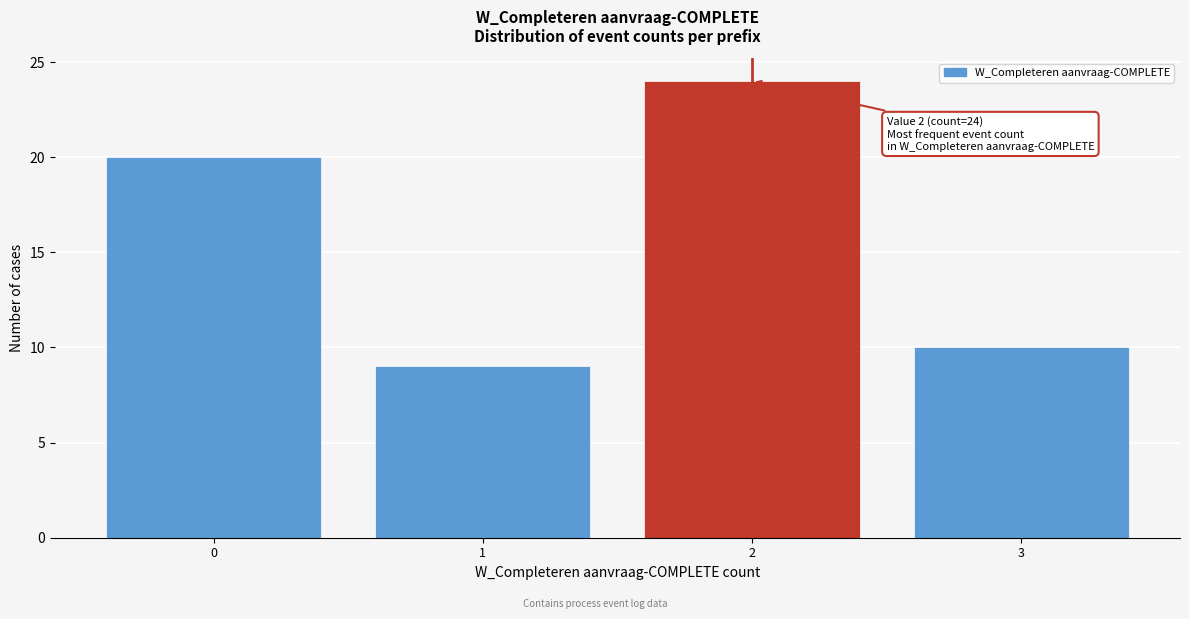

Over which range of the x-axis is the bar tallest?

1.5 to 2.5